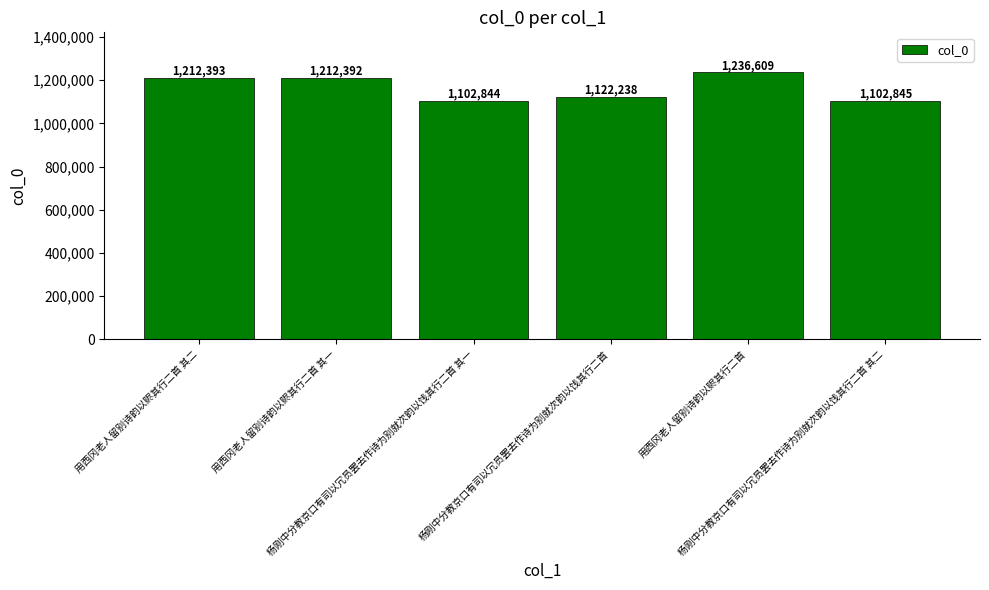

Where does the data first go above 1212392?

用西冈老人留别诗韵以赆其行二首 其二